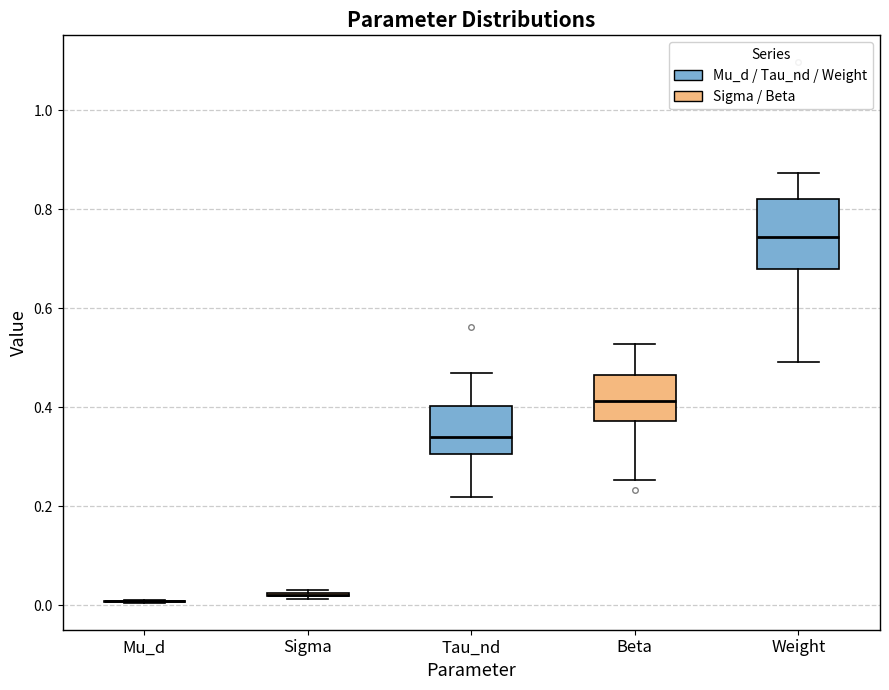

Comparing the boxes themselves (not the whiskers), which one is the tallest?

Weight